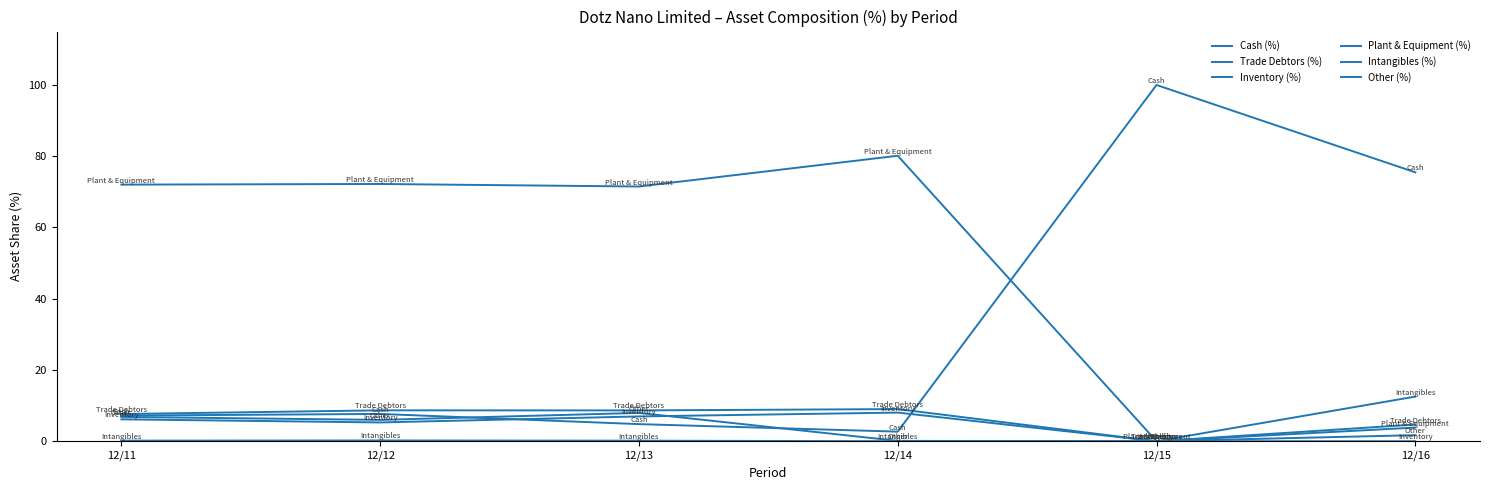

What is the difference between the Cash (%) values at 12/11 and 12/16?

68.3